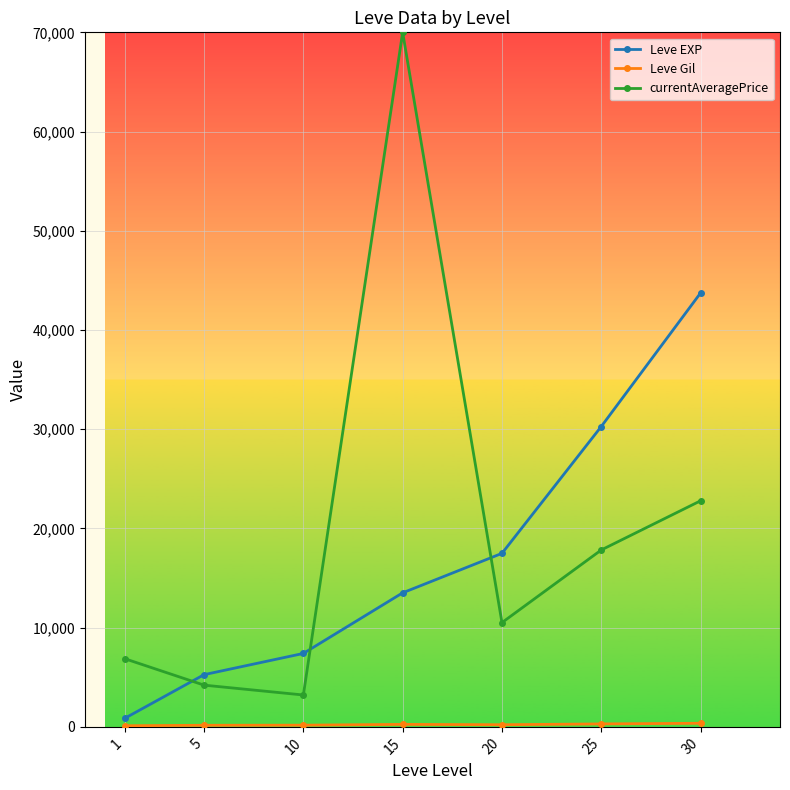

What is the average value of the currentAveragePrice series?

19344.2